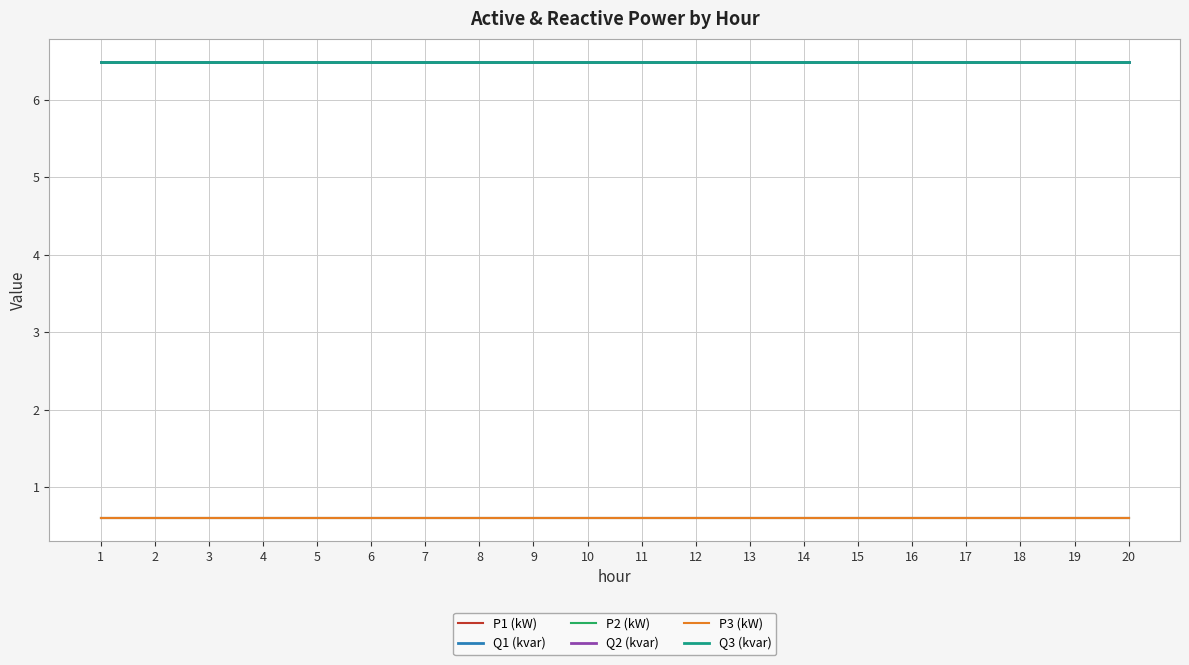

The Q3 (kvar) series shows 6.5 at 2. True or false?

True